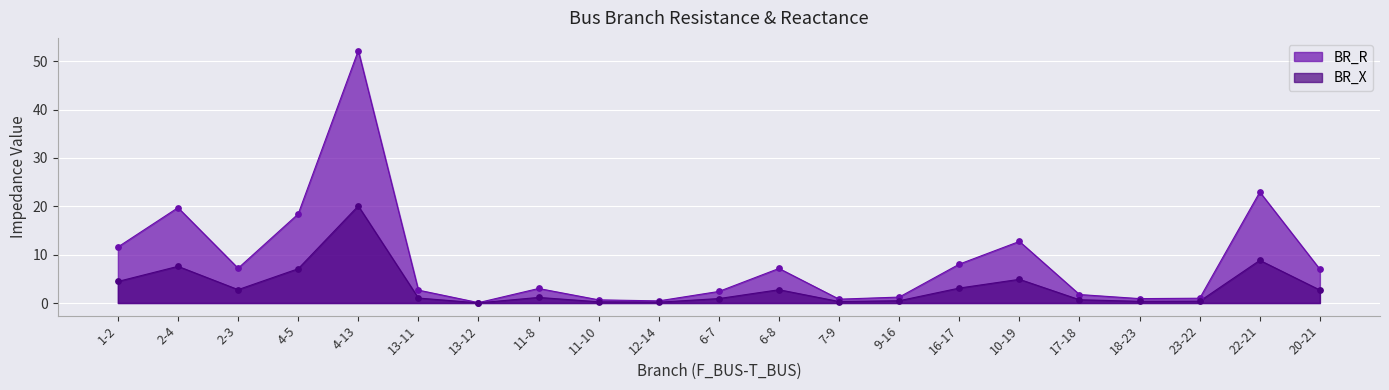

What is the total value across all series at 13-11?

3.7